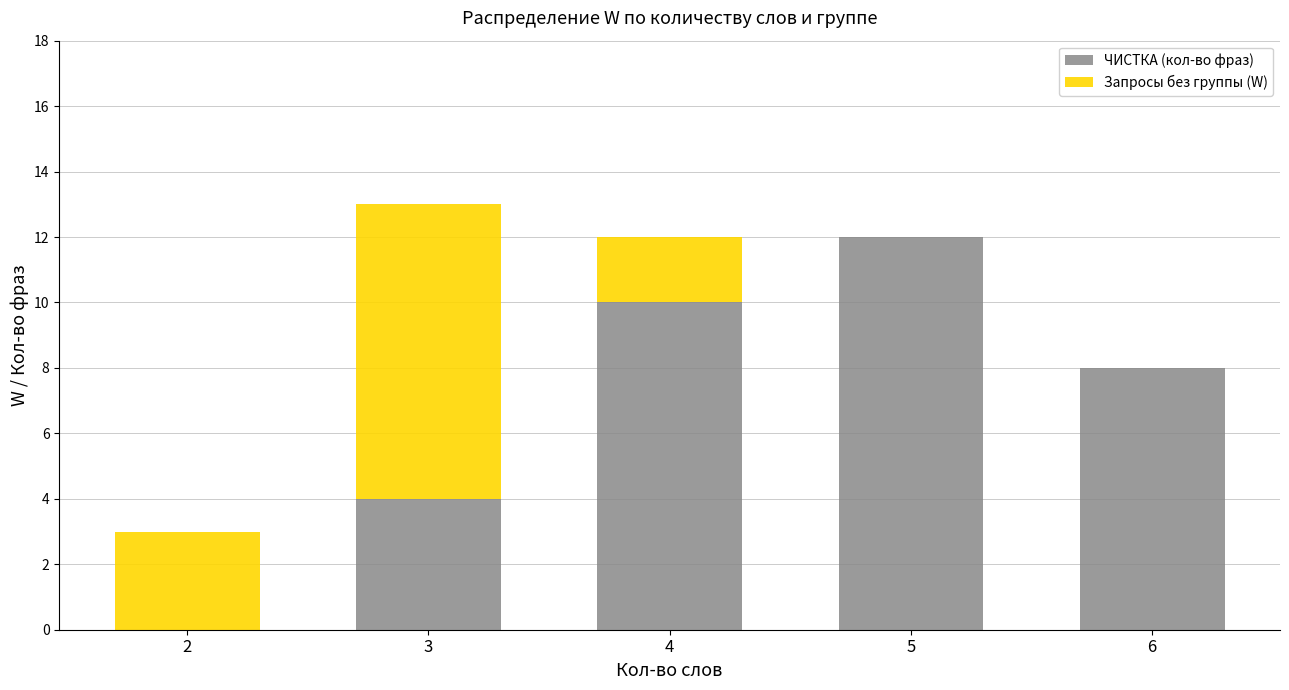

Is it true that ЧИСТКА (кол-во фраз) equals 8 at 6?

True